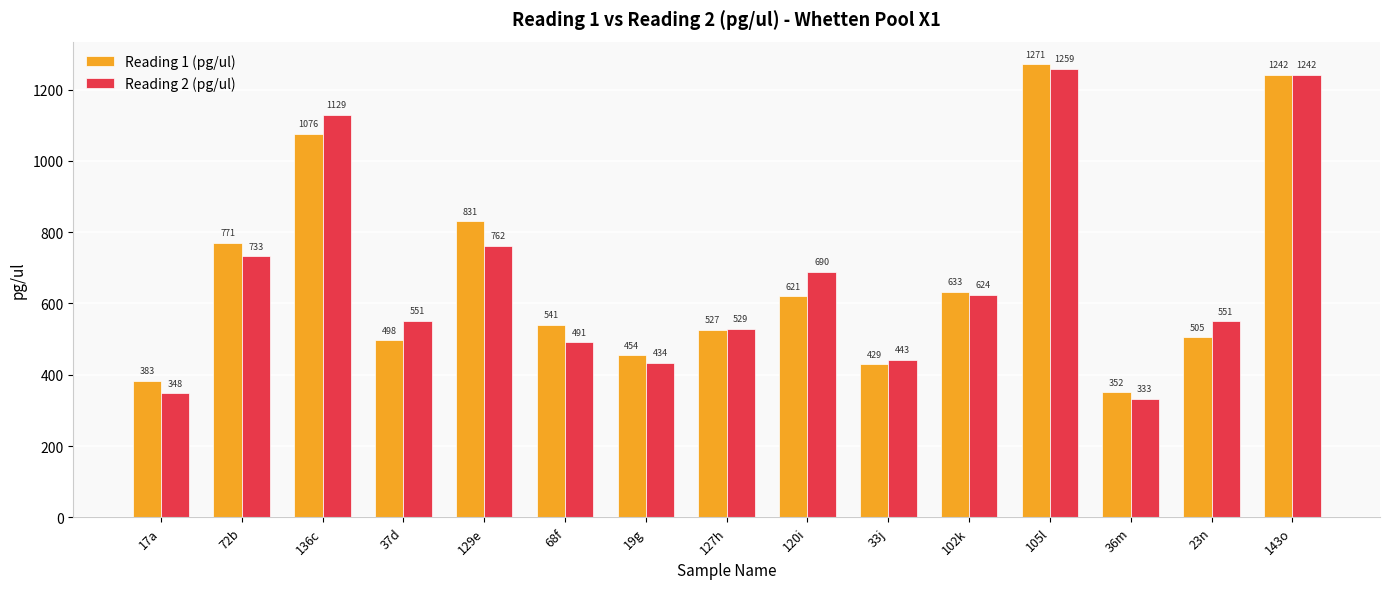

What is the difference between the Reading 1 (pg/ul) values at 120i and 68f?

80.0